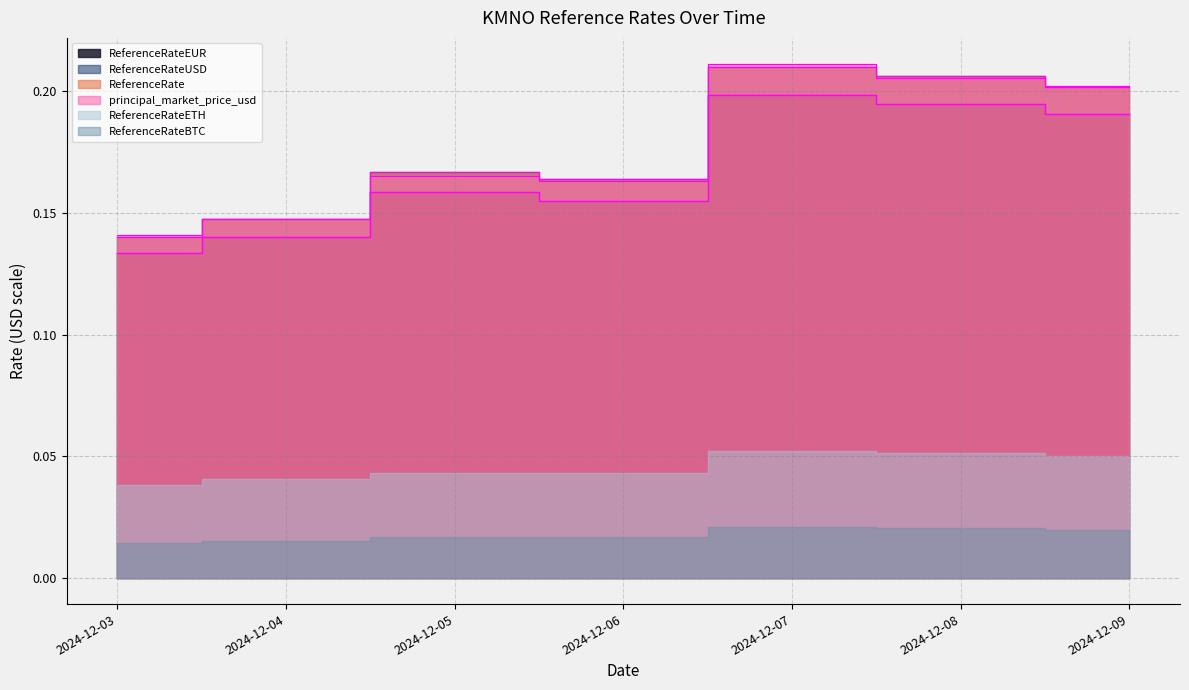

Which category has the highest value across all series?

2024-12-07